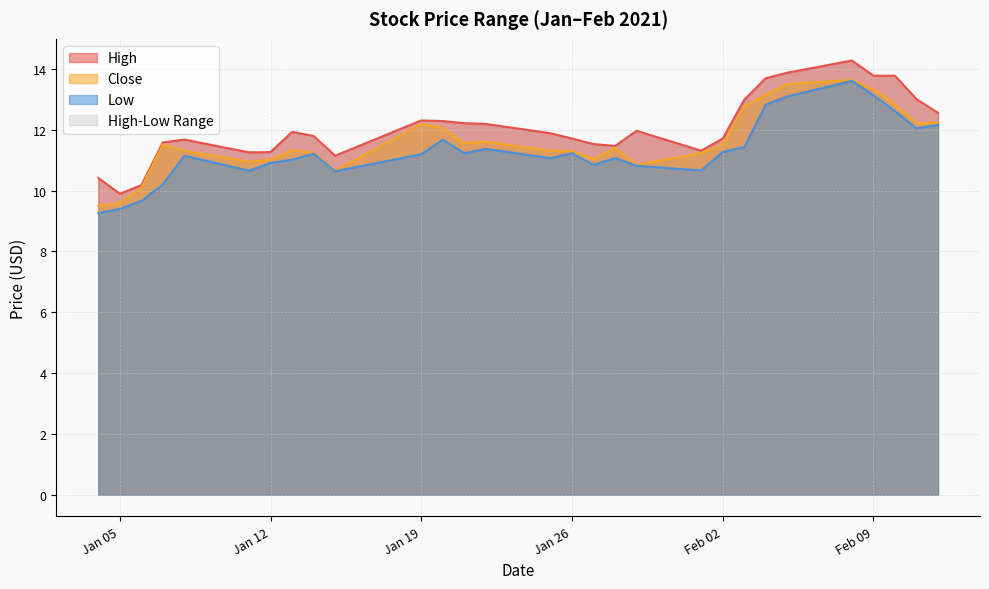

Which category has the highest value in the Close series?

2021-02-08